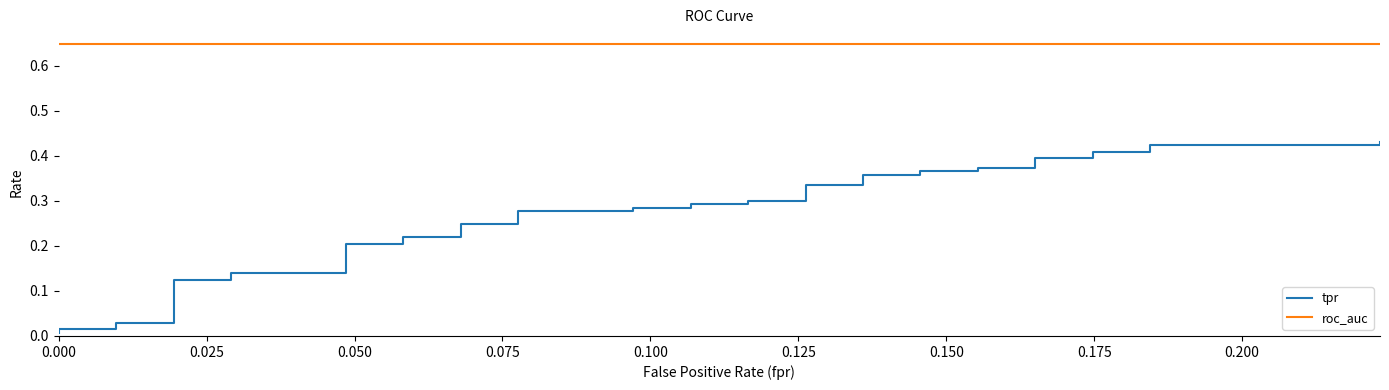

What is the greatest value displayed?

0.6